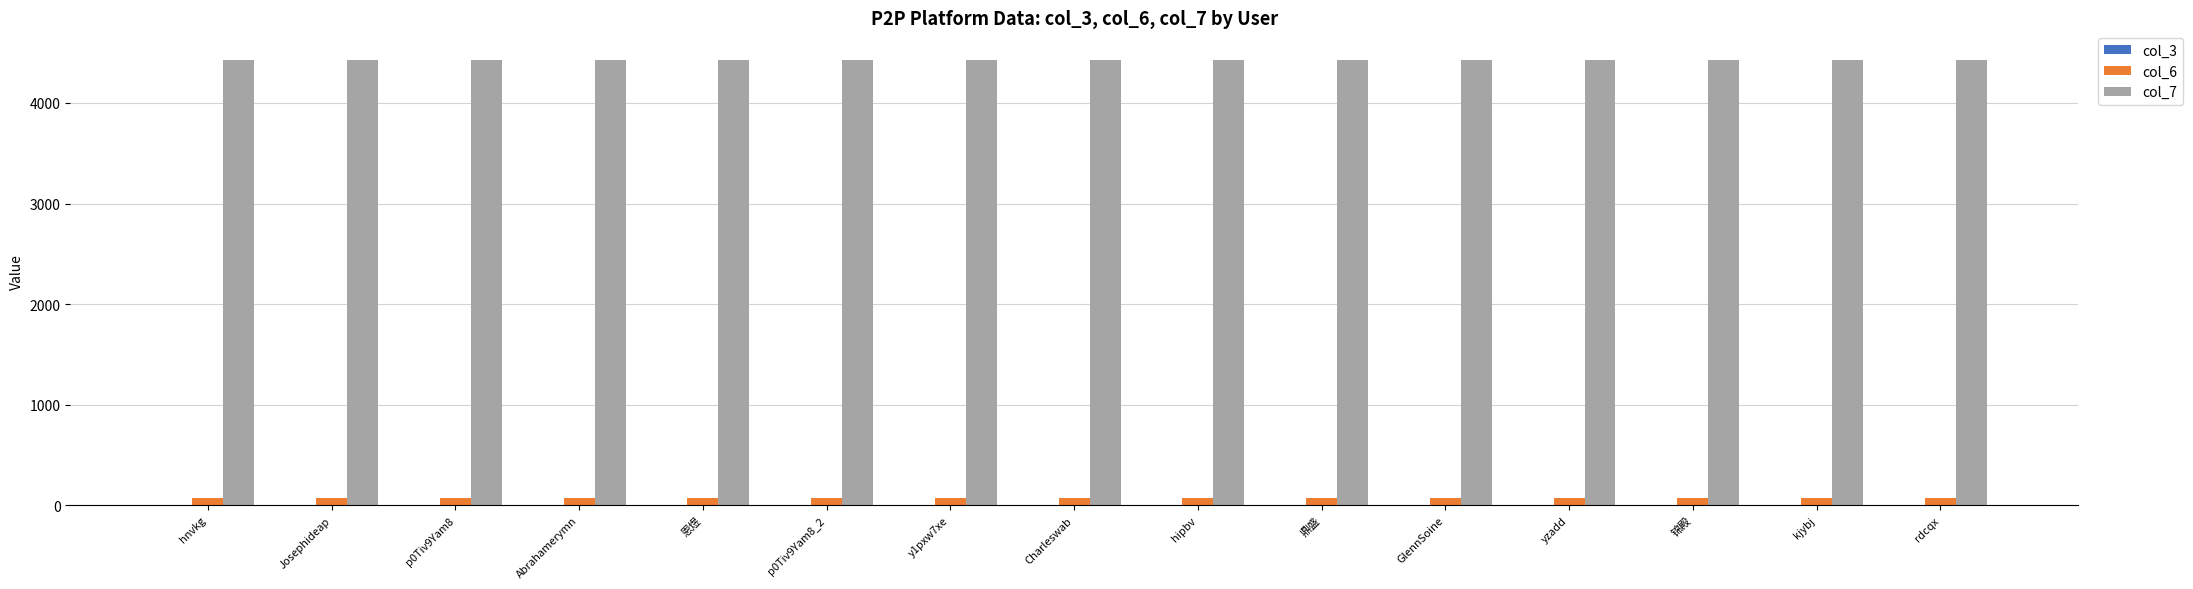

What is the greatest value displayed?

4426